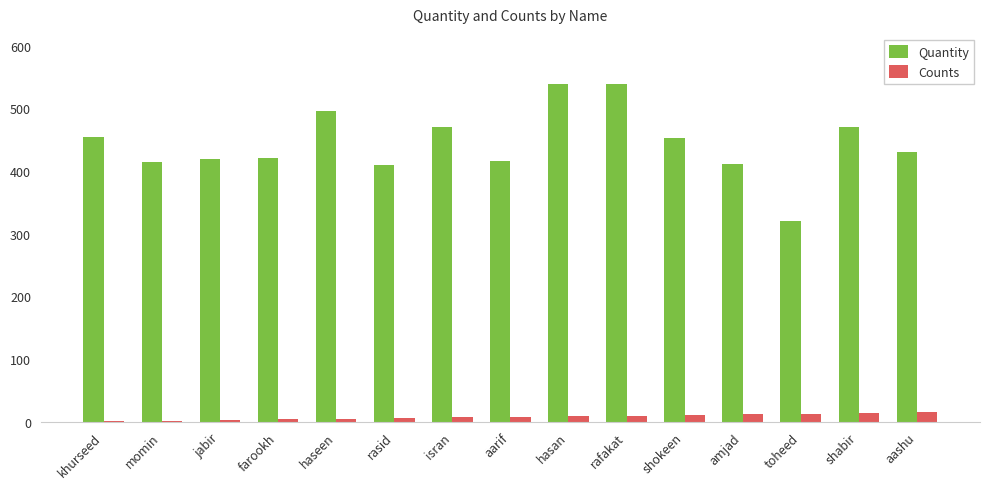

Which series changed the most between khurseed and rafakat?

Quantity